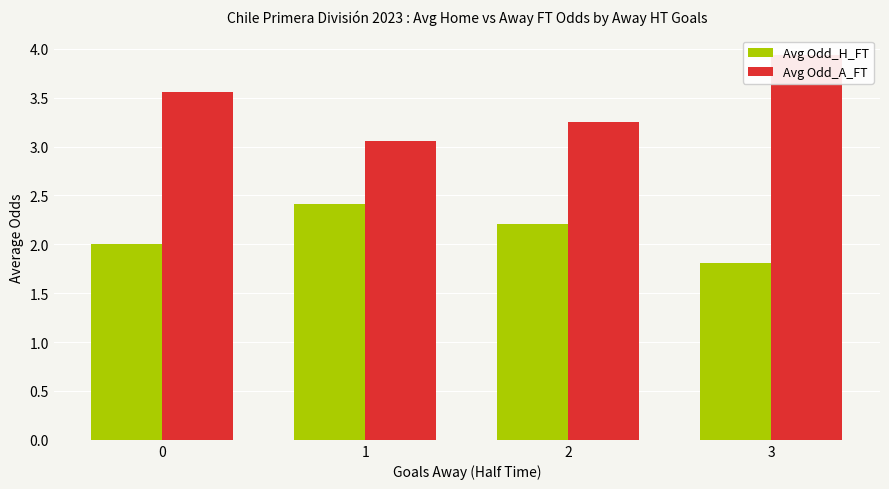

What are all the series names shown in the legend?

Avg Odd_H_FT, Avg Odd_A_FT